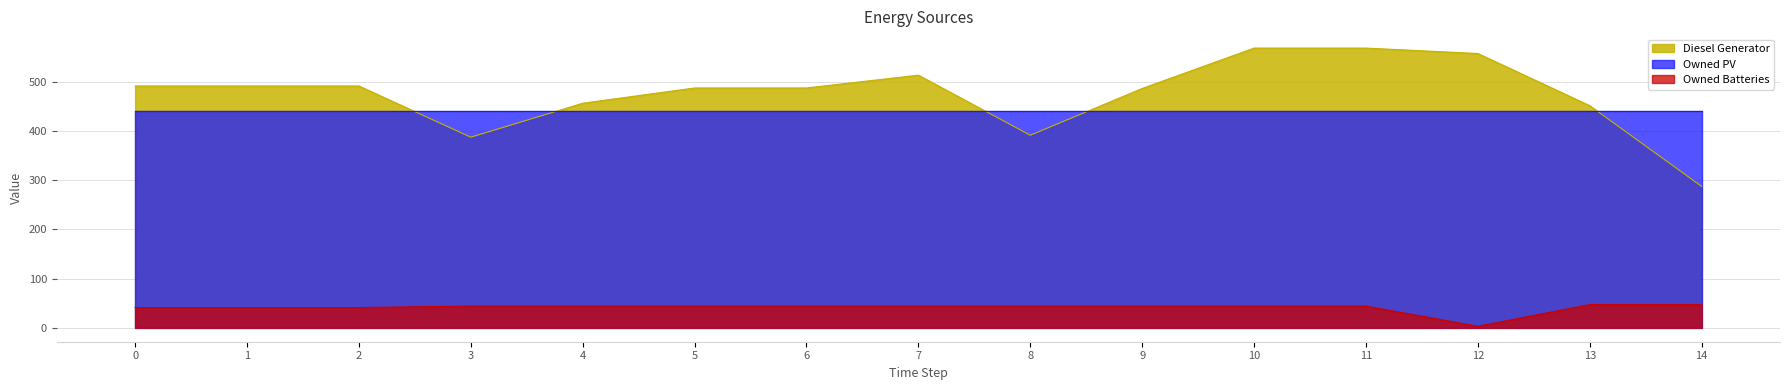

What is the sum of all Owned Batteries values?

616